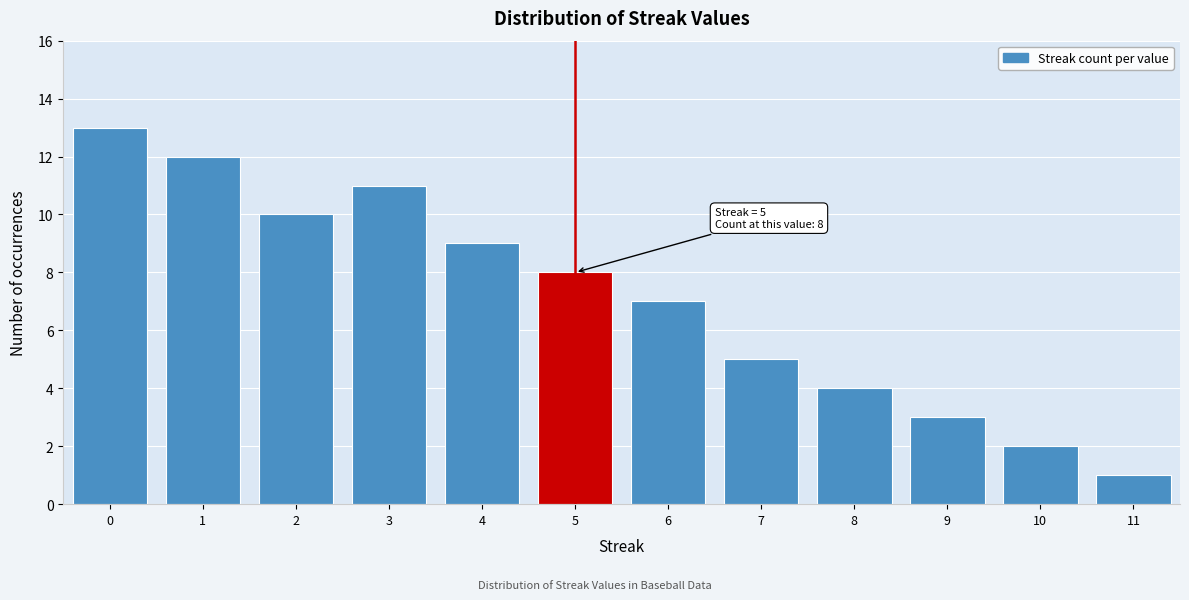

Reading left to right, list all the values displayed in this chart.

0=13	1=12	2=10	3=11	4=9	5=8	6=7	7=5	8=4	9=3	10=2	11=1